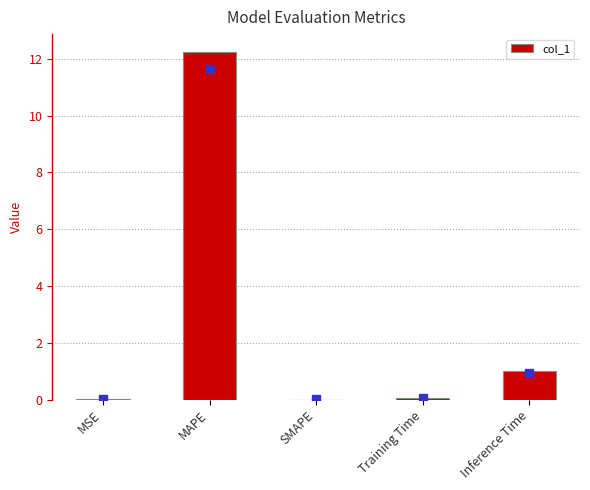

Is it true that the value at Inference Time is 0.4?

False